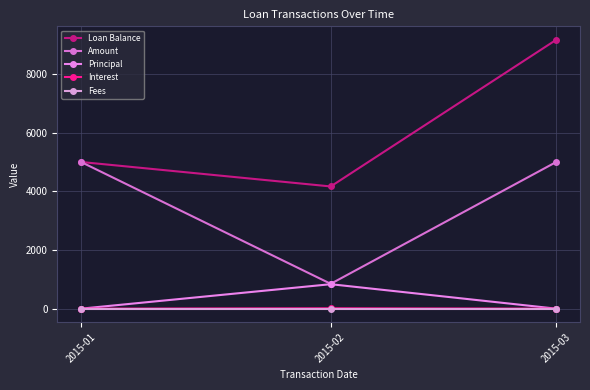

Which category has the highest value in the Loan Balance series?

2015-03